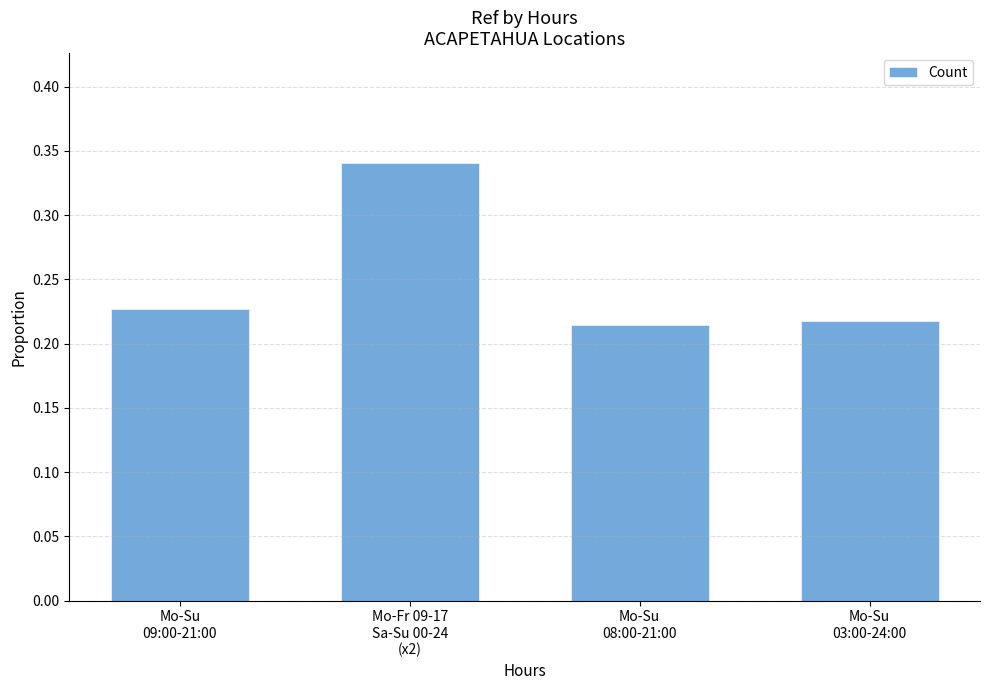

How many series are shown in this chart?

1